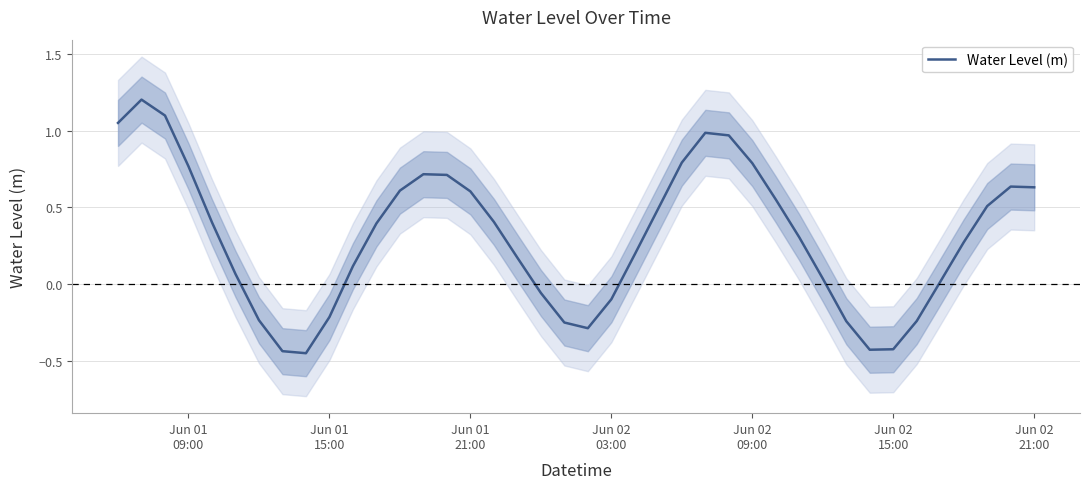

How many values are above zero?

28